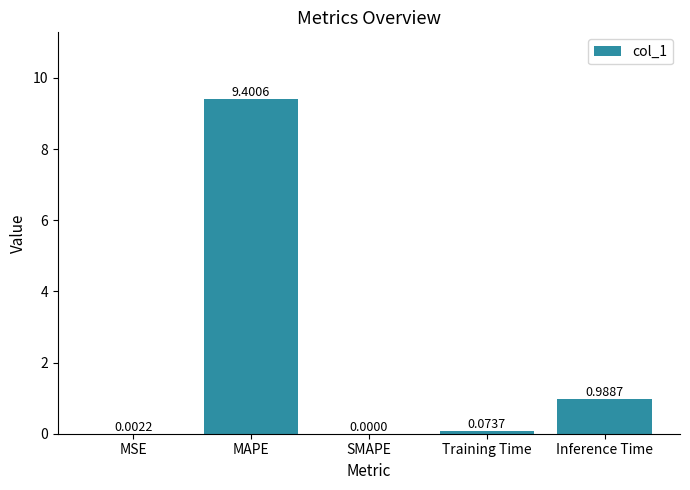

How many data points does each series have?

5